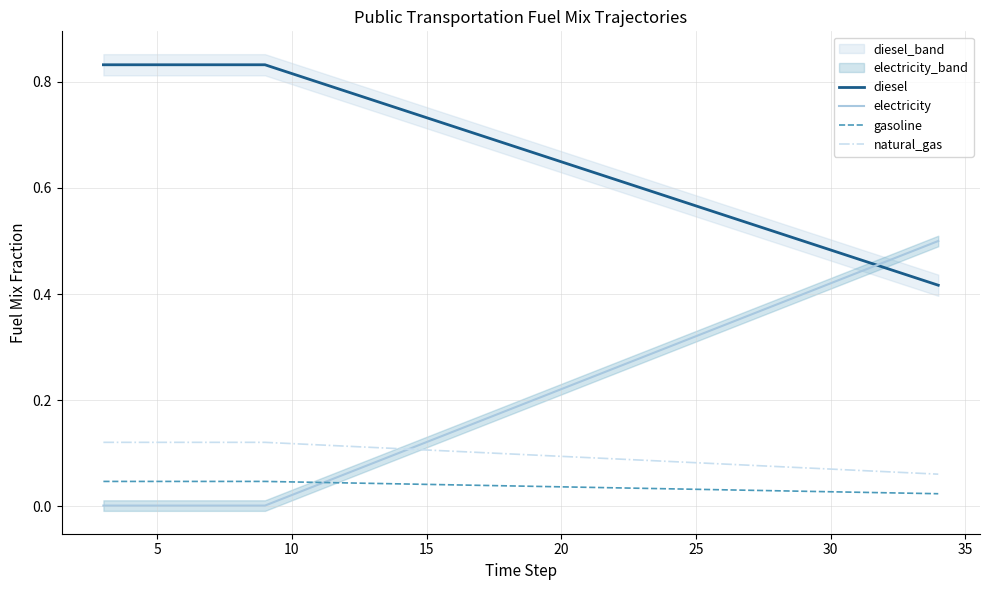

True or false: natural_gas has more than 1 interior local peaks.

False